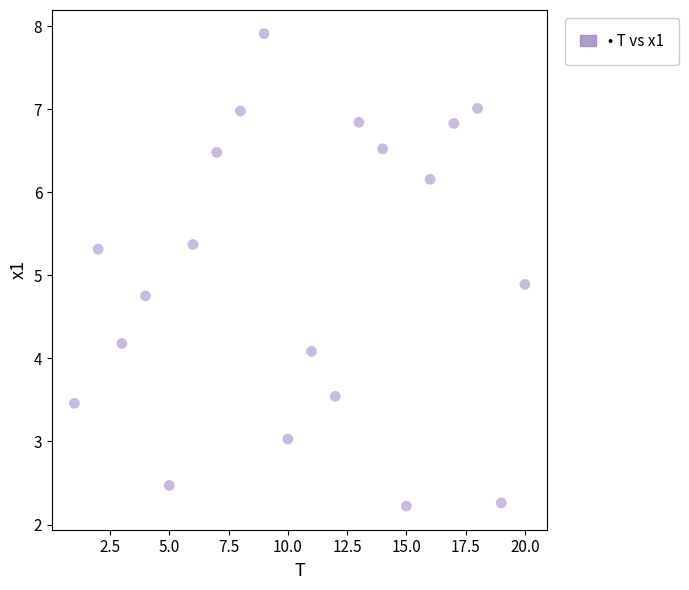

What Y value in the scatter plot is closest to 5?

4.9